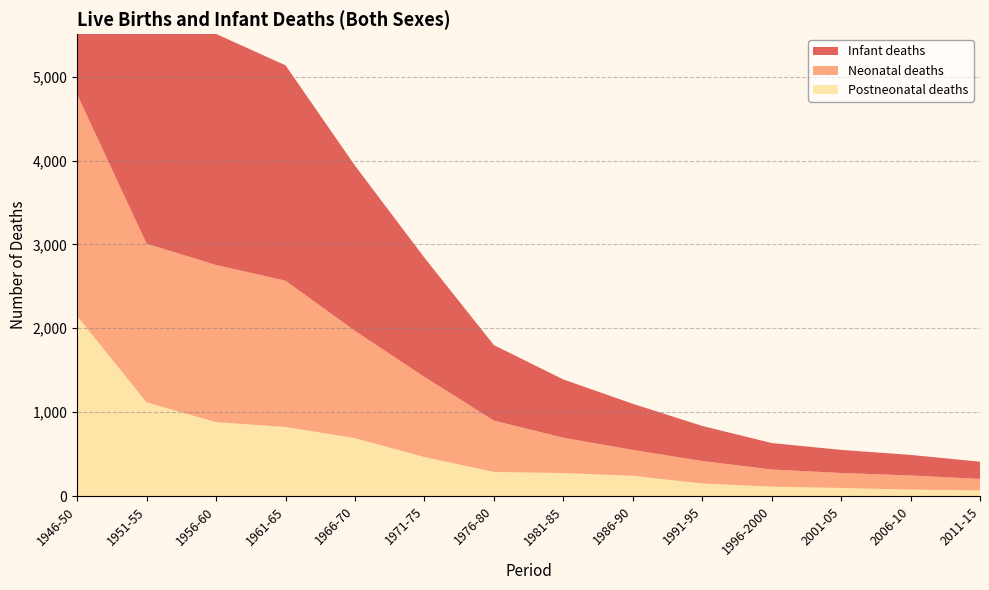

Reading right to left, list all the values displayed in this chart.

Infant deaths: 205.0	245.2	275.0	316.0	417.8	550.0	695.0	900.0	1421.0	1970.0	2568.0	2755.0	3009.0	4789.0
Neonatal deaths: 137.0	168.6	179.0	204.0	267.4	309.0	421.0	613.0	956.0	1280.0	1745.0	1874.0	1893.0	2643.0
Postneonatal deaths: 67.0	76.6	96.0	112.0	150.4	241.0	274.0	287.0	465.0	690.0	823.0	881.0	1116.0	2146.0